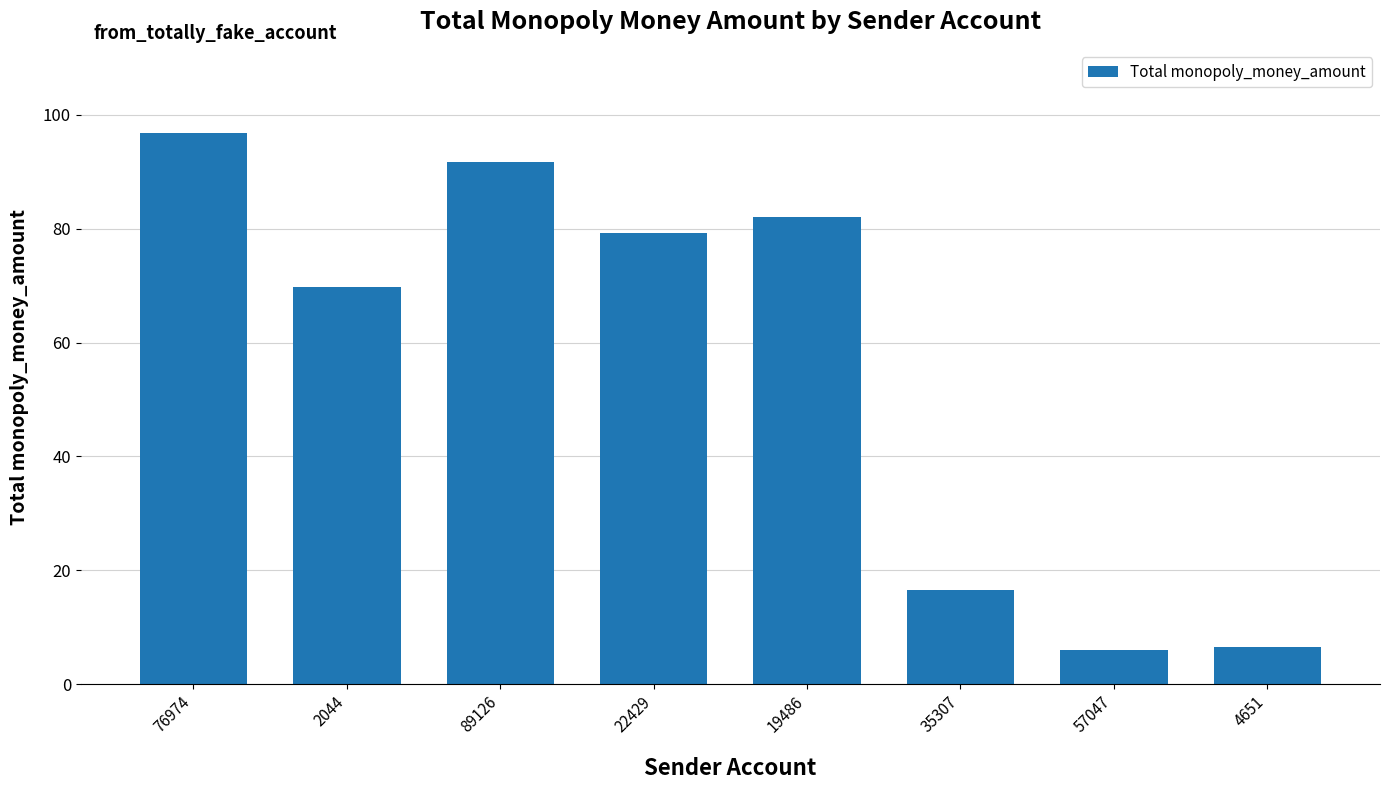

What is the label of the 2nd bar from the right?

57047